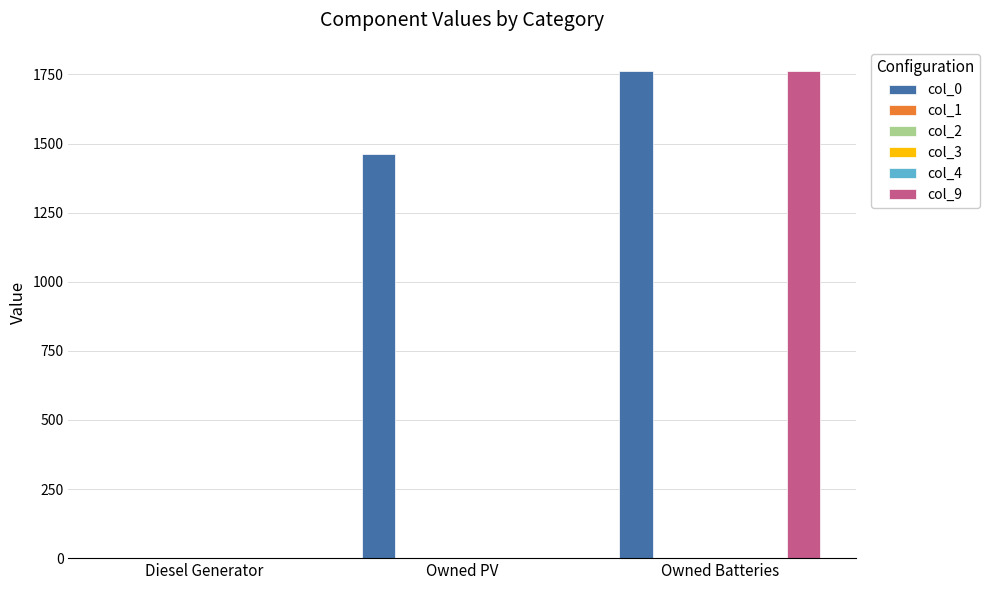

Which label corresponds to the largest value in the chart?

Owned Batteries